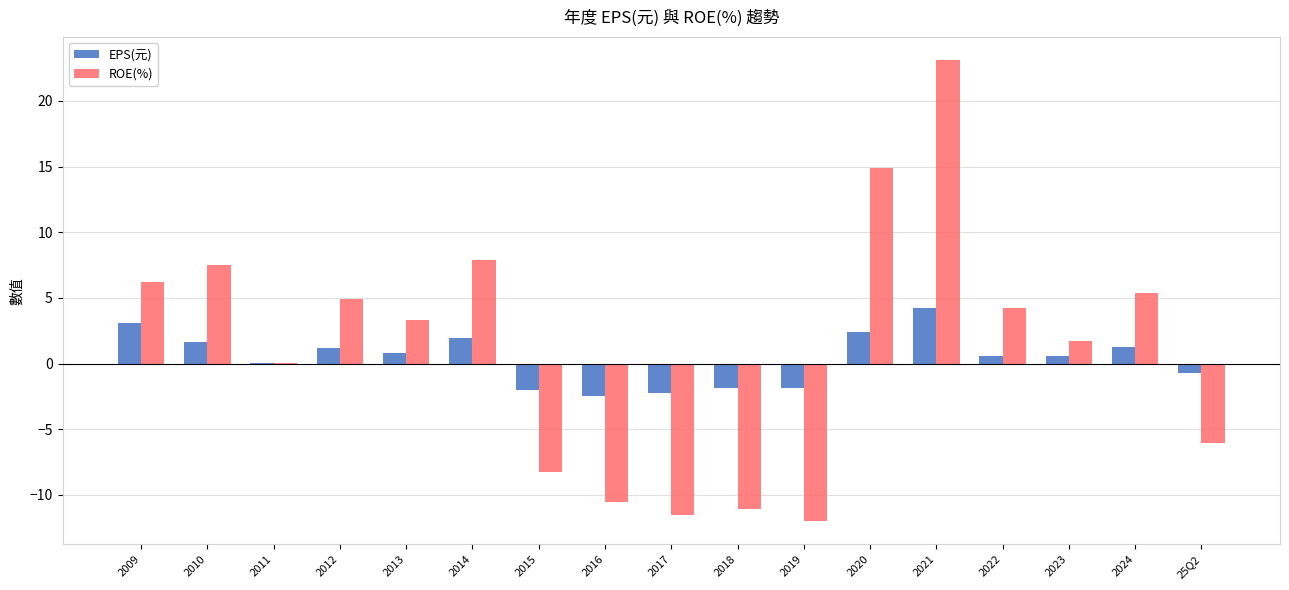

At which label does EPS(元) first exceed 0?

2009